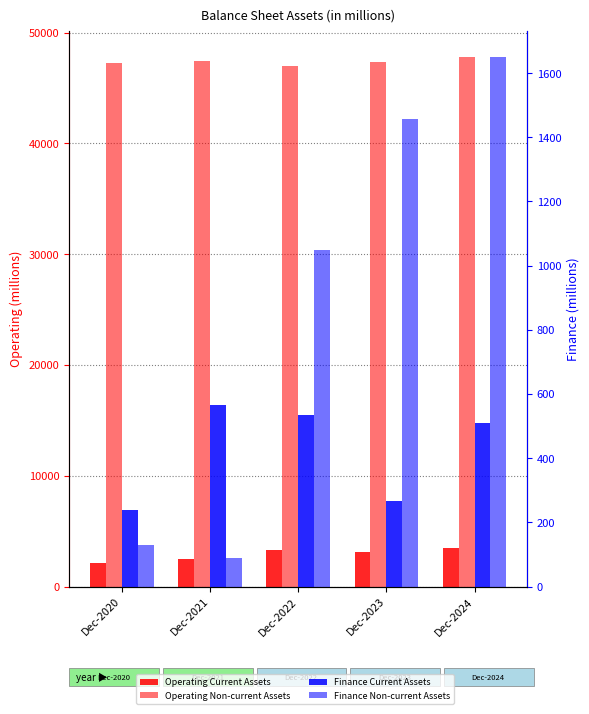

Is it true that Operating Non-current Assets equals 28181 at Dec-2023?

False